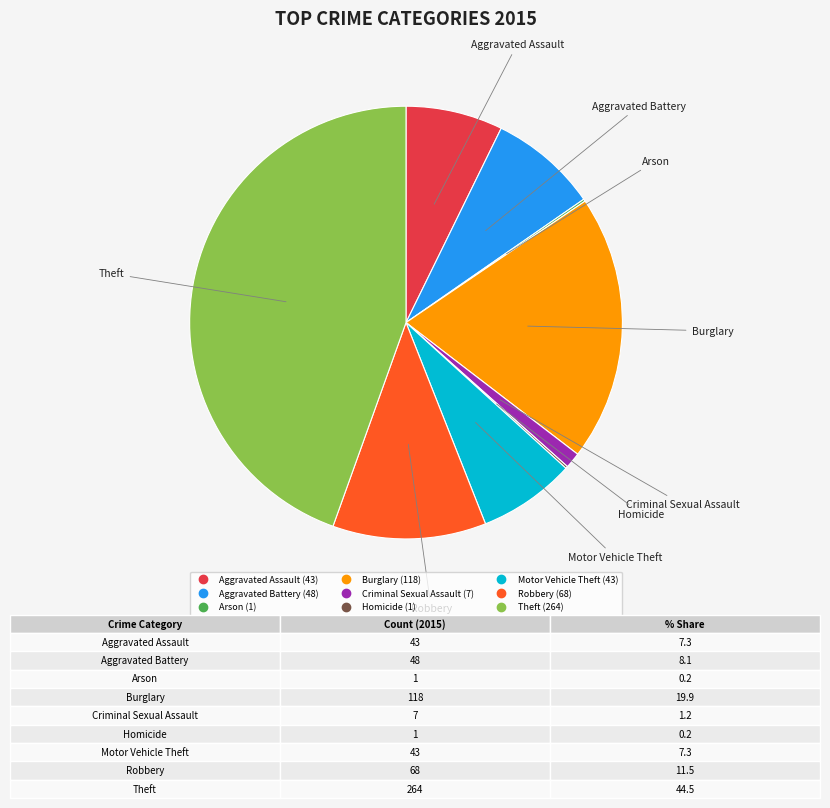

Which category has the biggest portion of the pie?

Theft